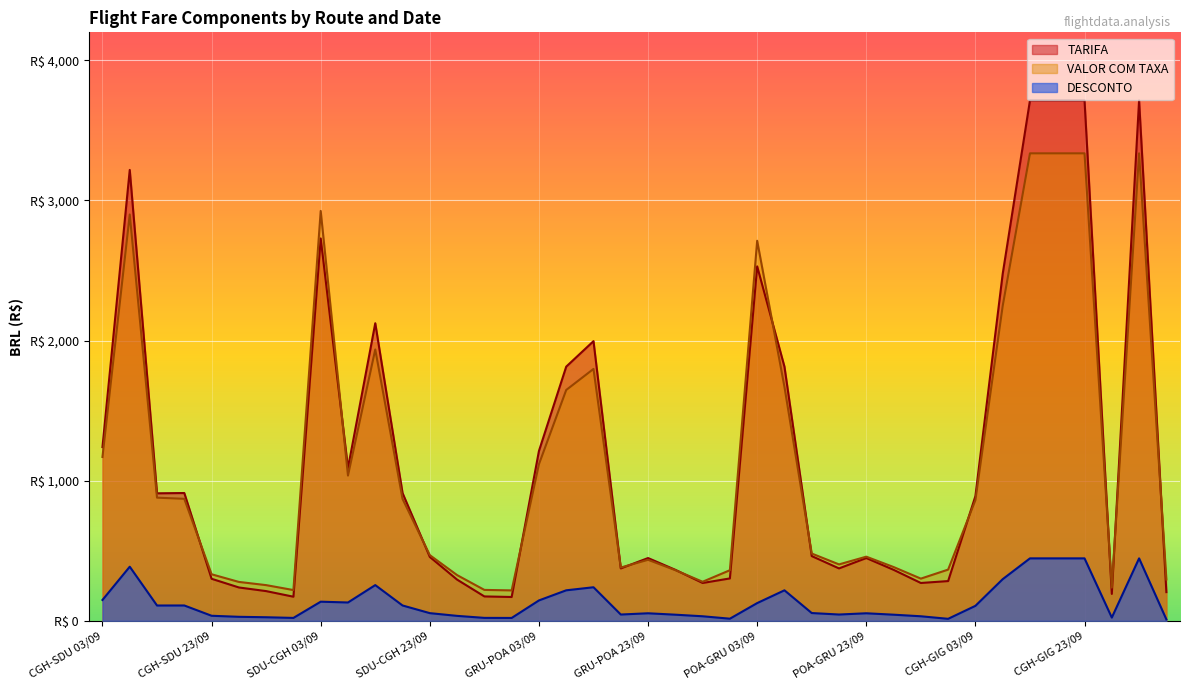

What is the total value across all series at GRU-POA 23/09?

937.1